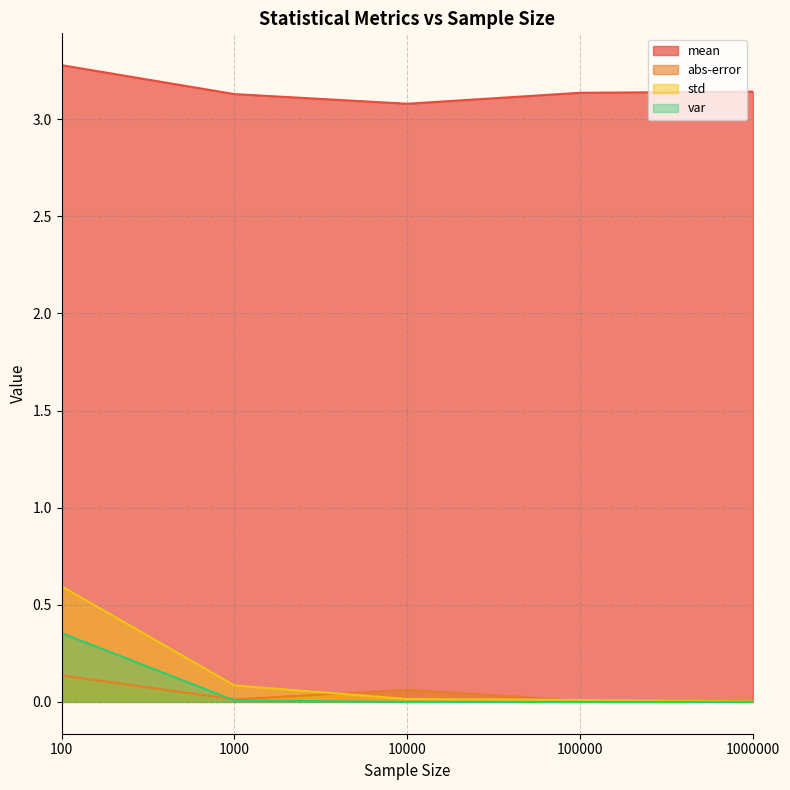

Which label corresponds to the largest value in the chart?

100